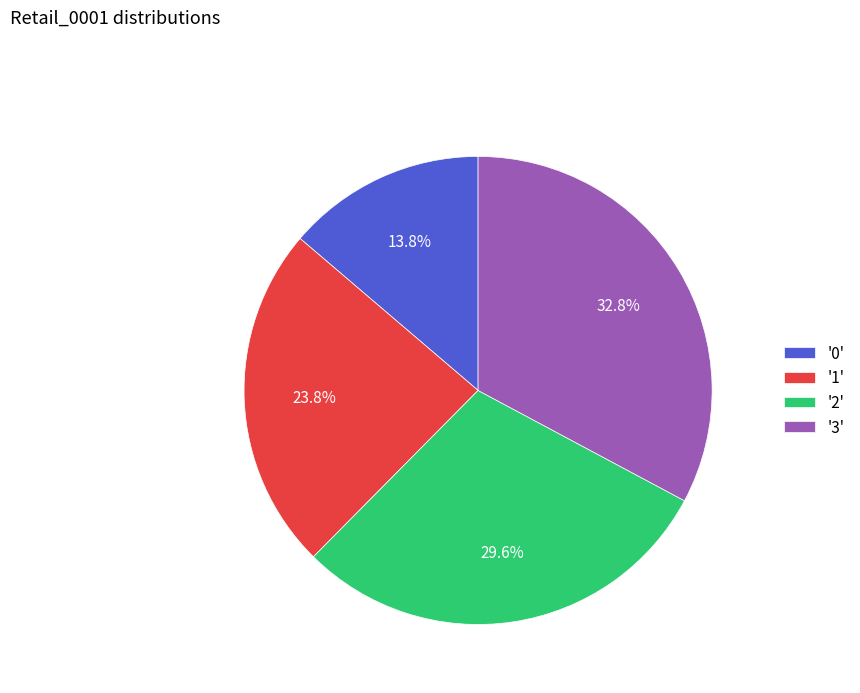

What is the ratio of the value at '0' to the value at '3'?

0.4